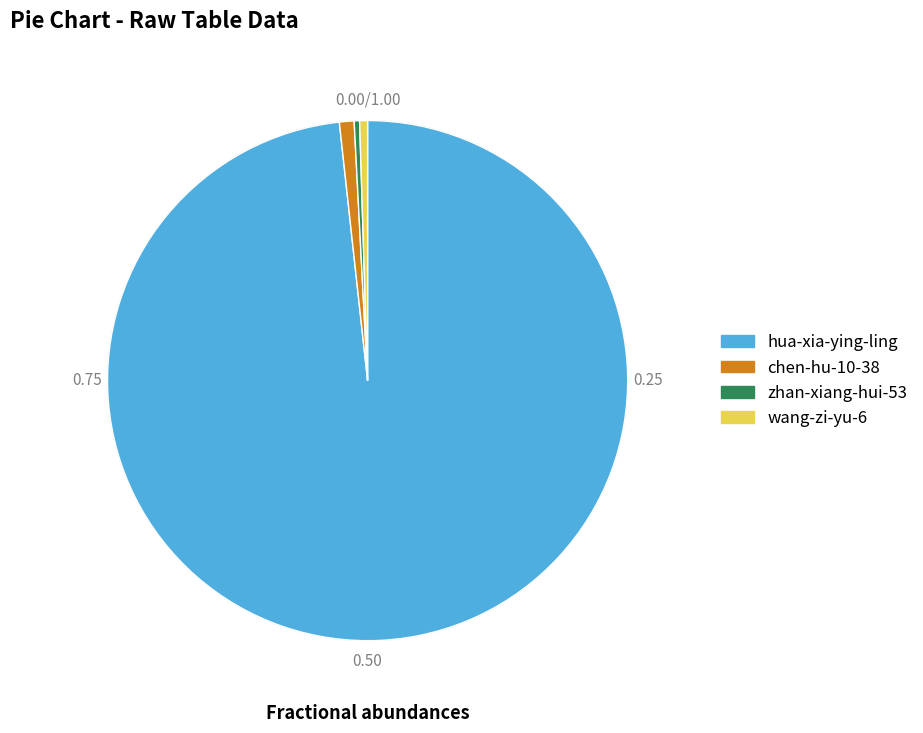

What percentage do chen-hu-10-38 and zhan-xiang-hui-53 together represent?

1.2%